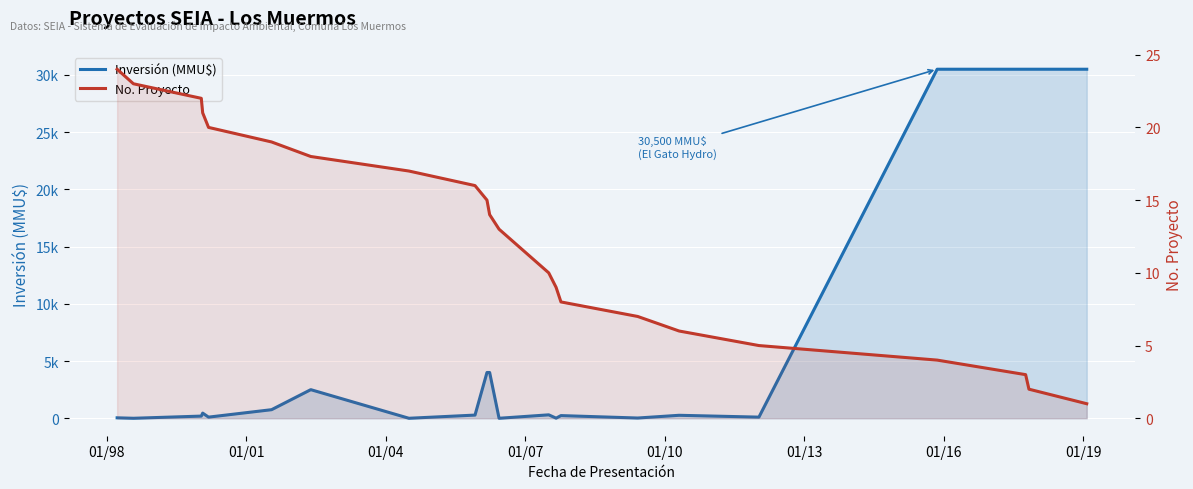

What is the difference between the maximum and minimum values in the No. Proyecto series?

23